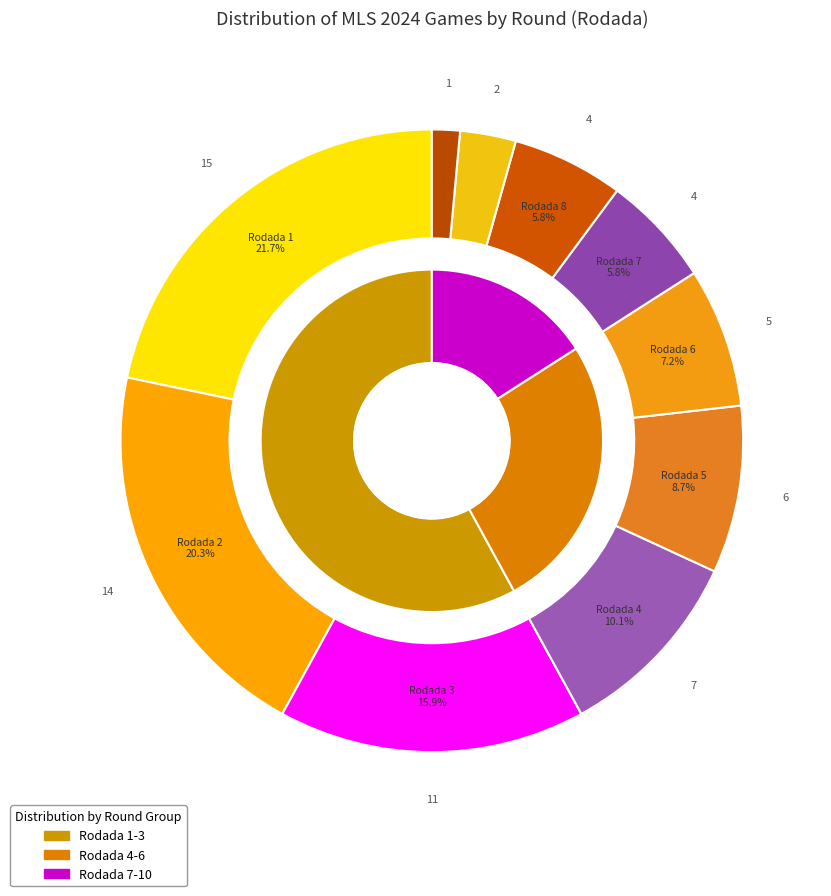

True or false: 6 accounts for 8% of the total.

True